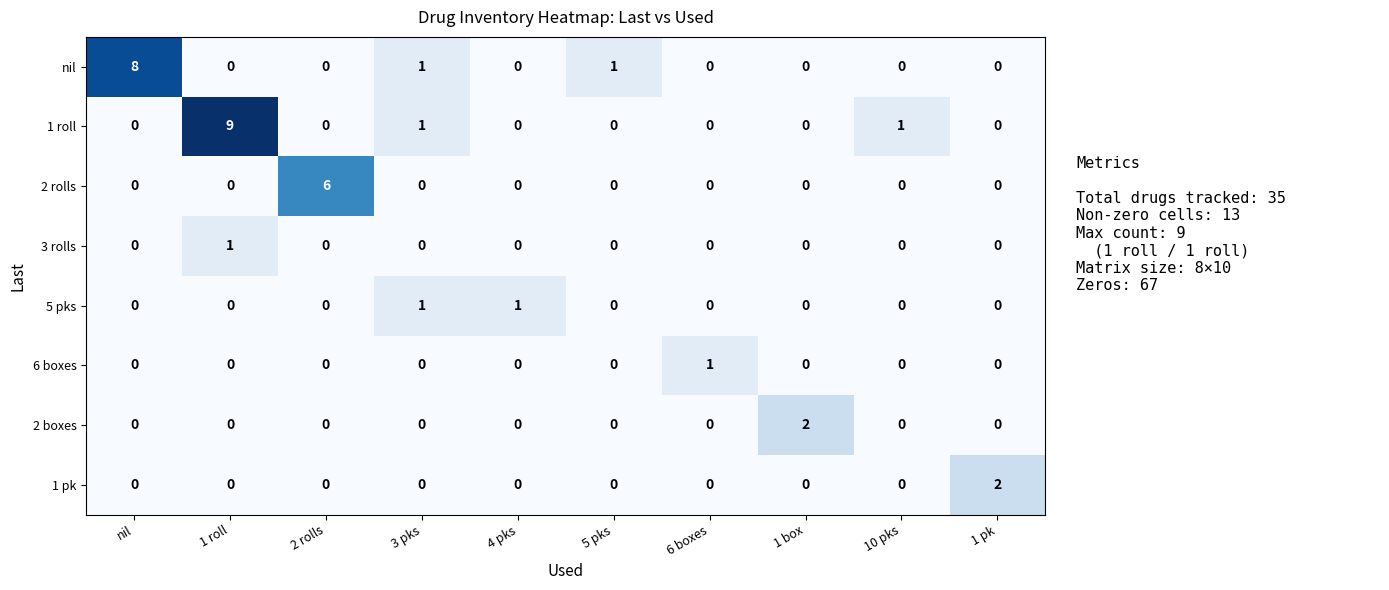

What is the sum of all nil values?

10